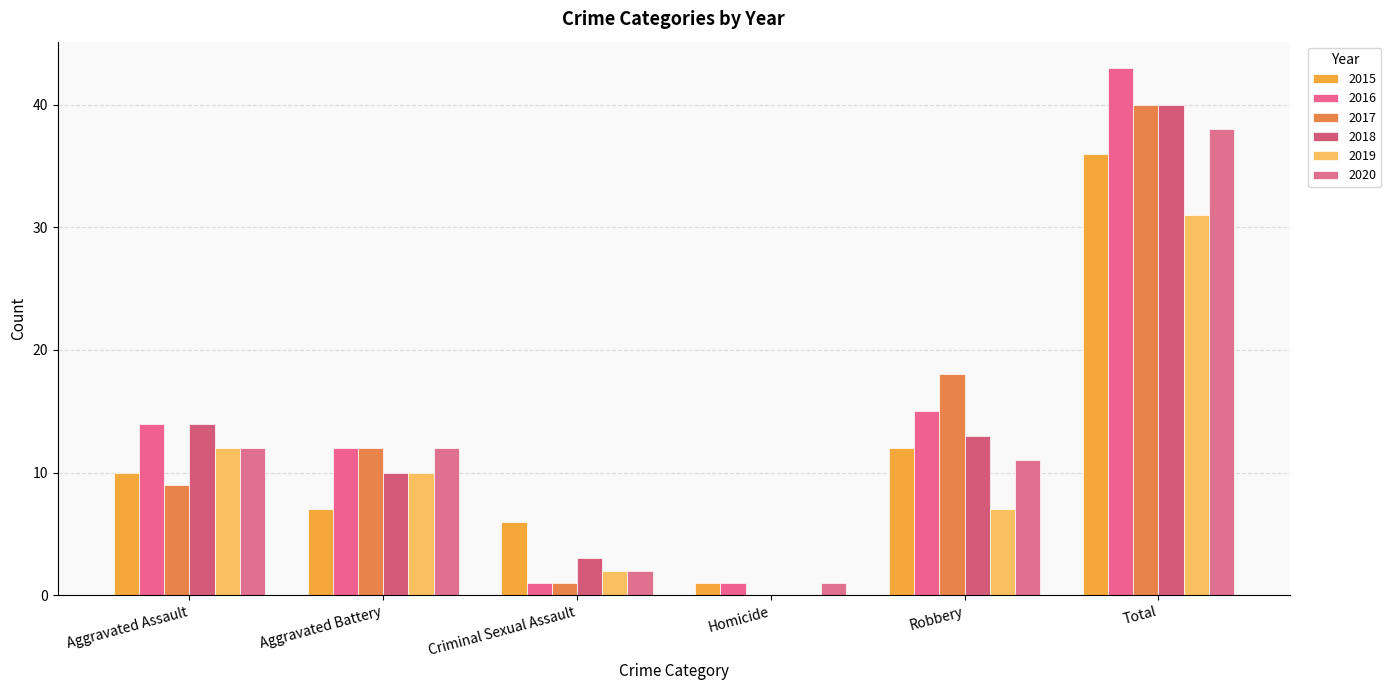

What is the label of the 2nd bar from the right?

Robbery